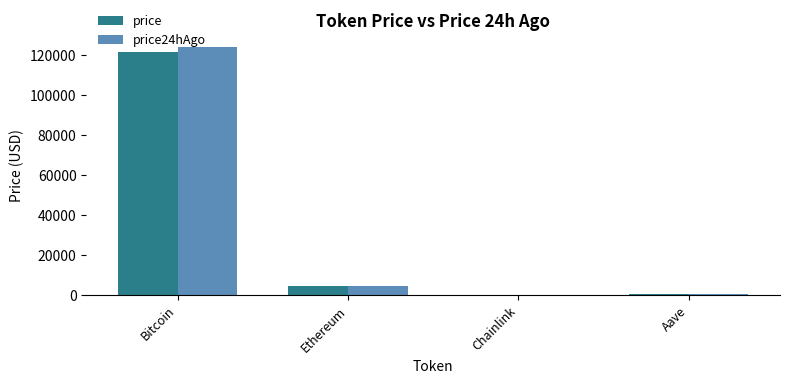

At which label does price reach its peak?

Bitcoin